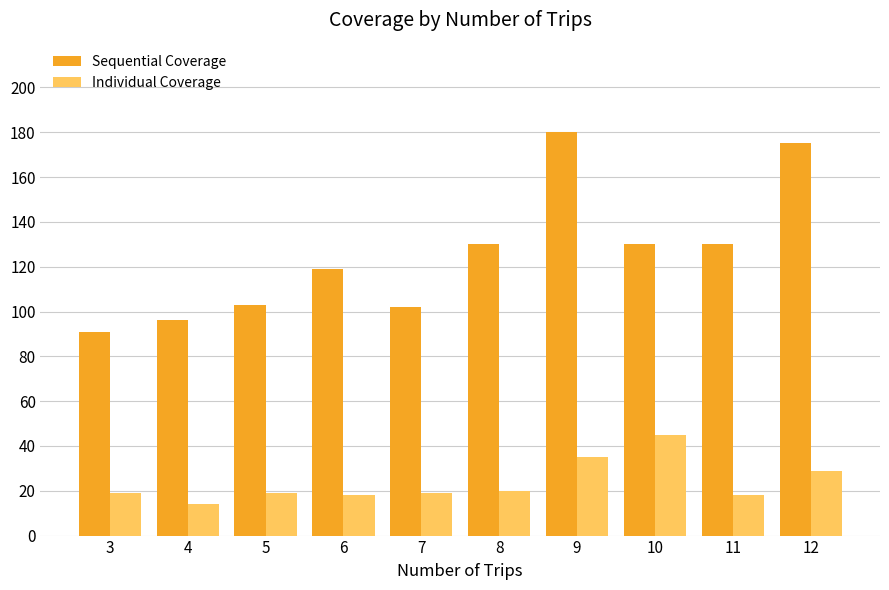

List the series in order of their peak value, lowest first.

Individual Coverage, Sequential Coverage